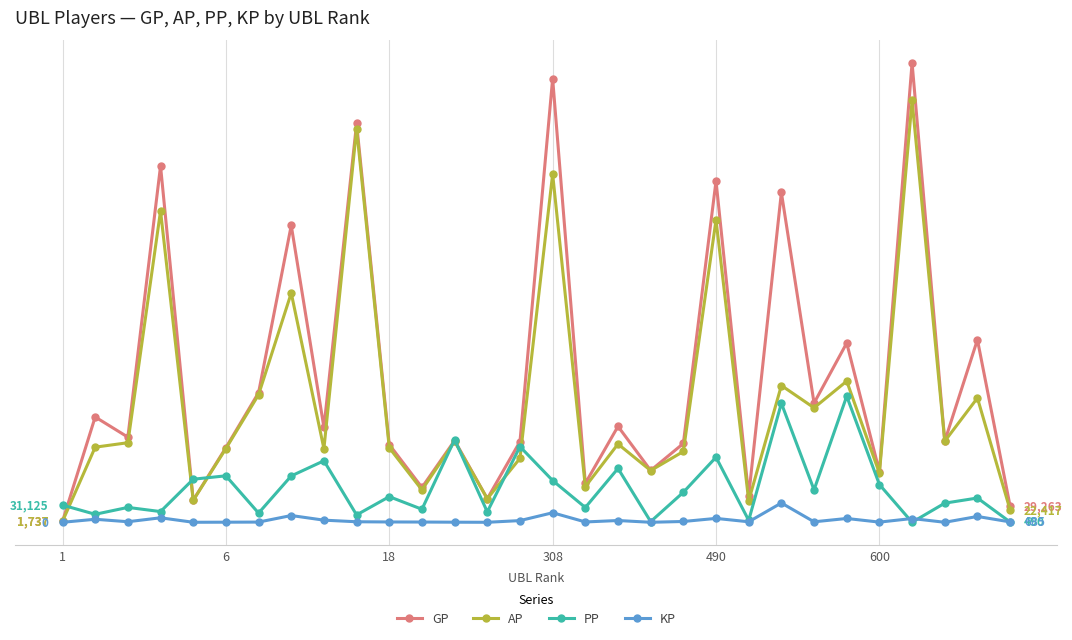

What are all the series names shown in the legend?

GP, AP, PP, KP